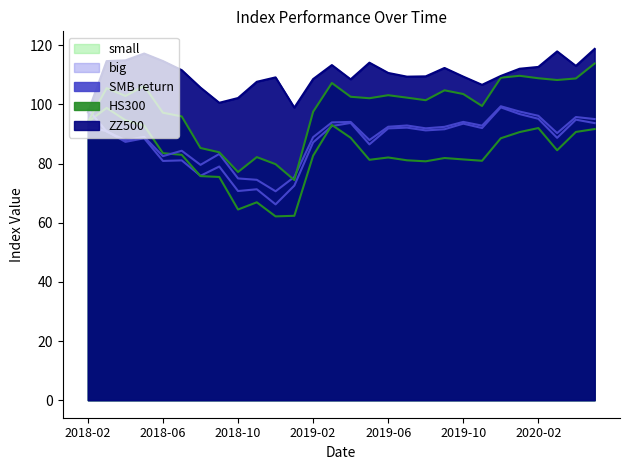

Between 2018-09 and 2019-12, which series saw the biggest shift?

HS300